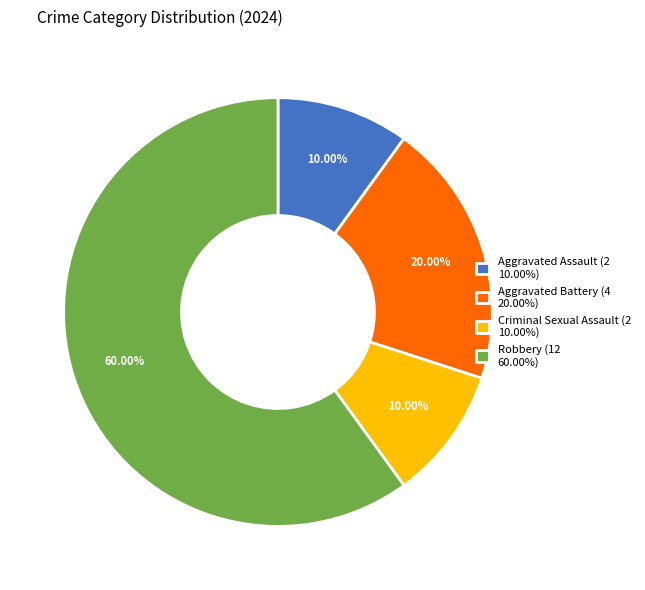

To the nearest percent, what is the average slice percentage?

25%